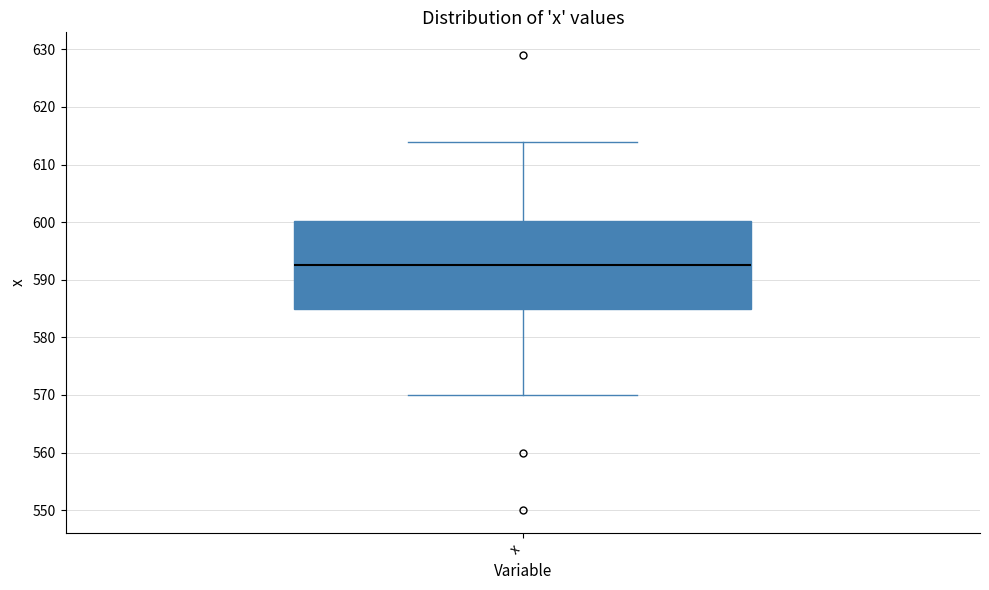

Read this box plot against the y-axis: the position of the median line, the range covered by the box, and the ends of both whiskers. The values are not printed on the chart, so give them approximately, as read against the axis.

median 593, box 585 to 600, whiskers 570 to 614